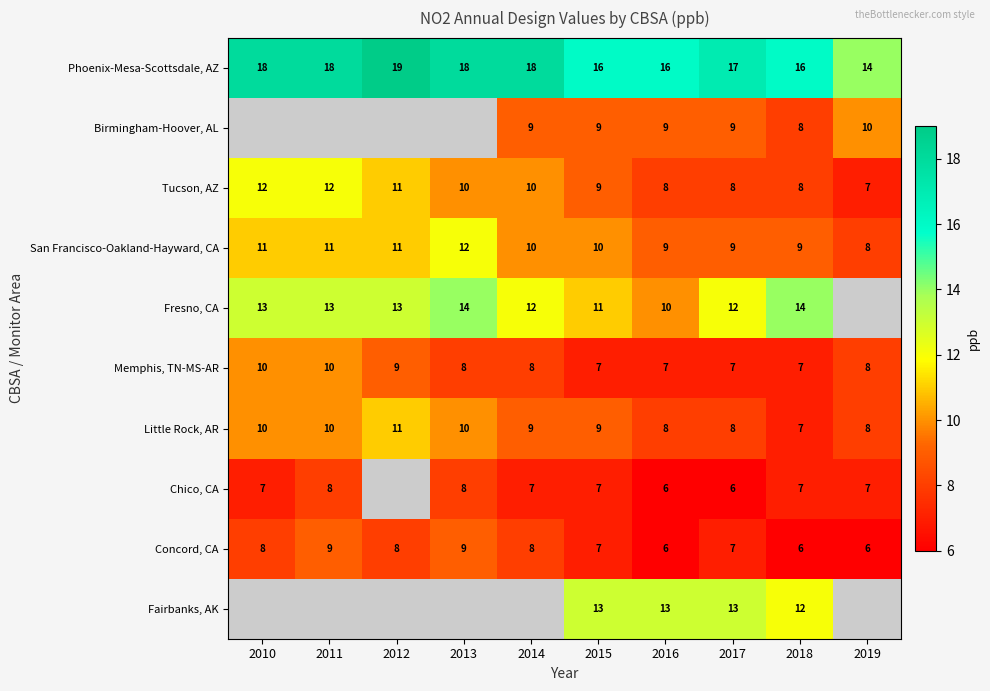

What is the sum of all Phoenix-Mesa-Scottsdale, AZ values?

170